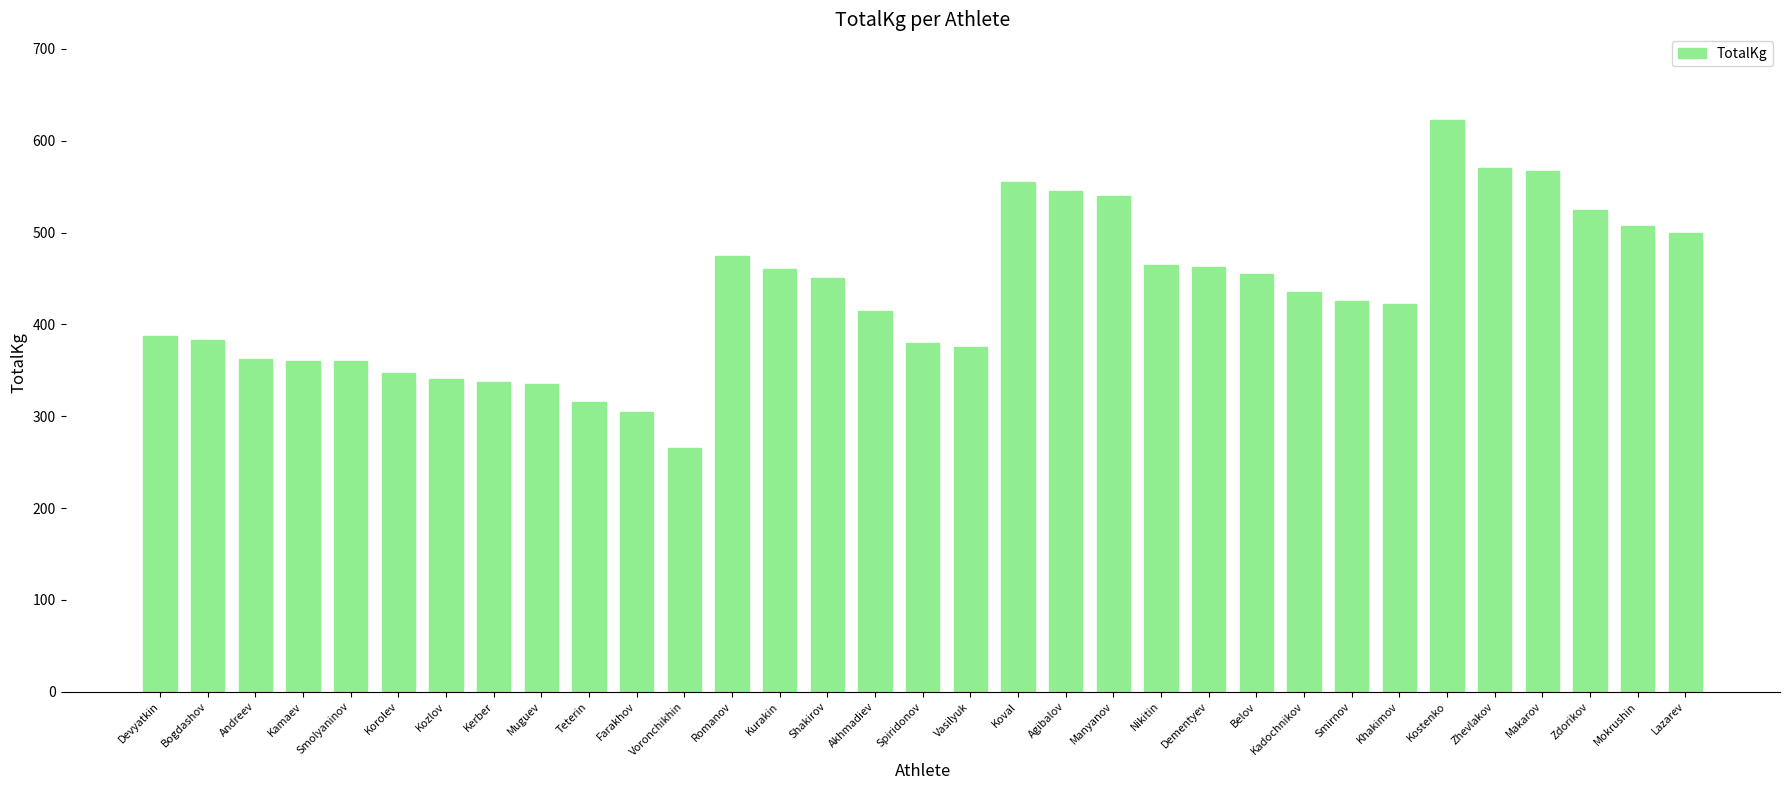

Is it true that the value at Akhmadiev is 415.0?

True